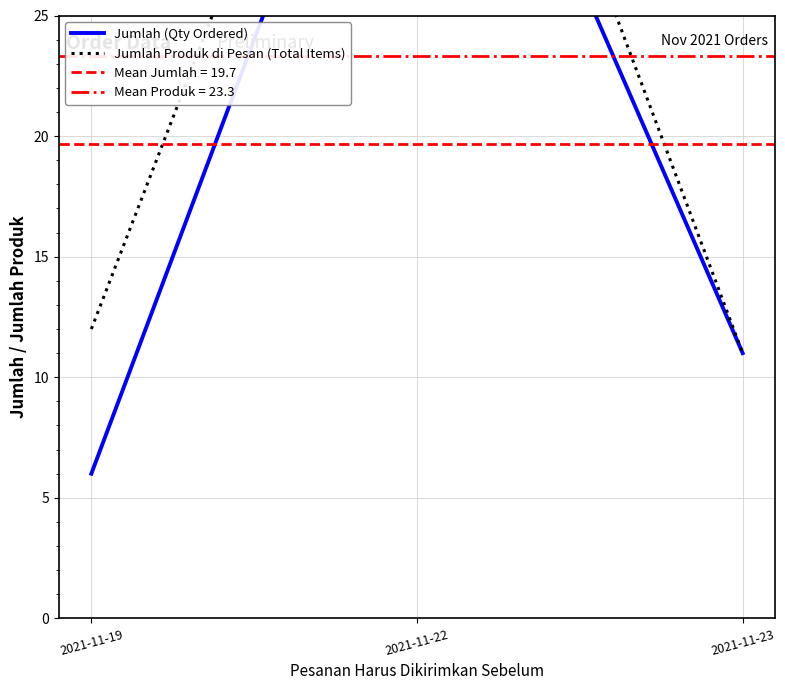

Does the chart have visible grid lines?

Yes